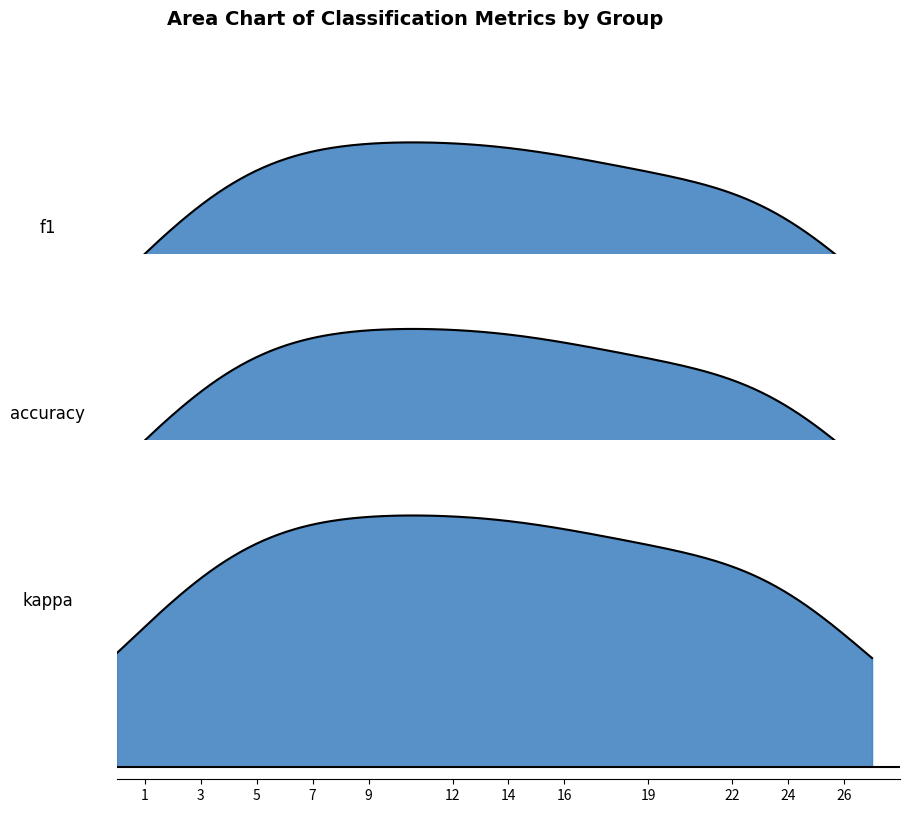

Between 9 and 14, which series saw the biggest shift?

kappa